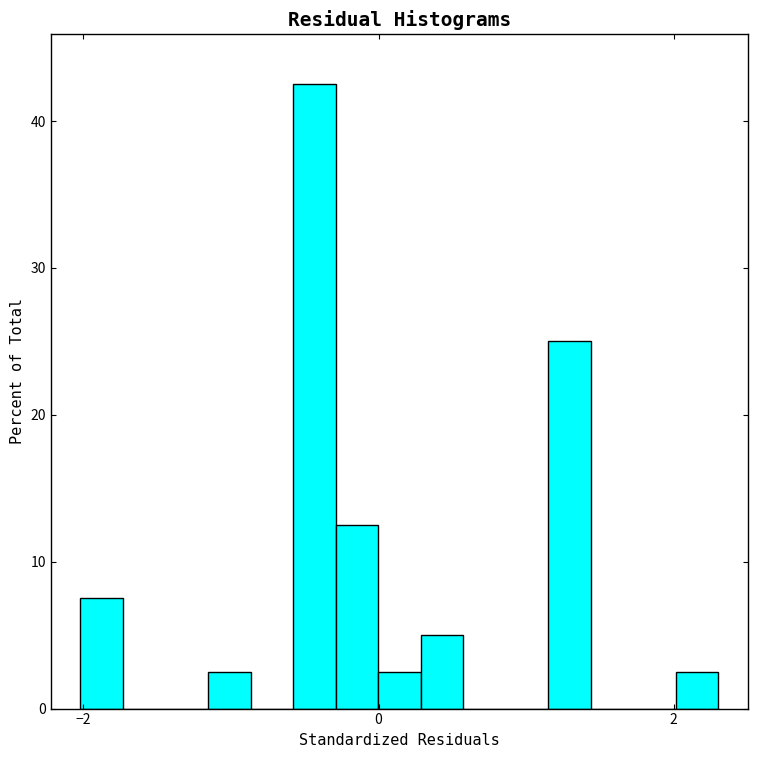

Around what value on the x-axis is the tallest bar? Give the approximate position of its centre, as read against the axis.

-0.4